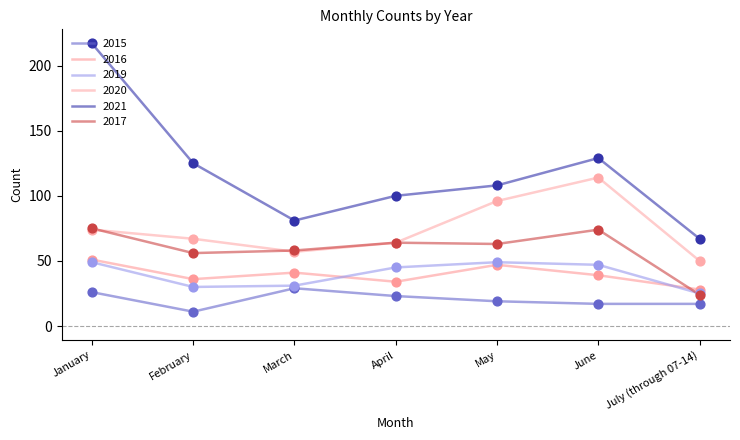

At which category is the sum across all series the highest?

January